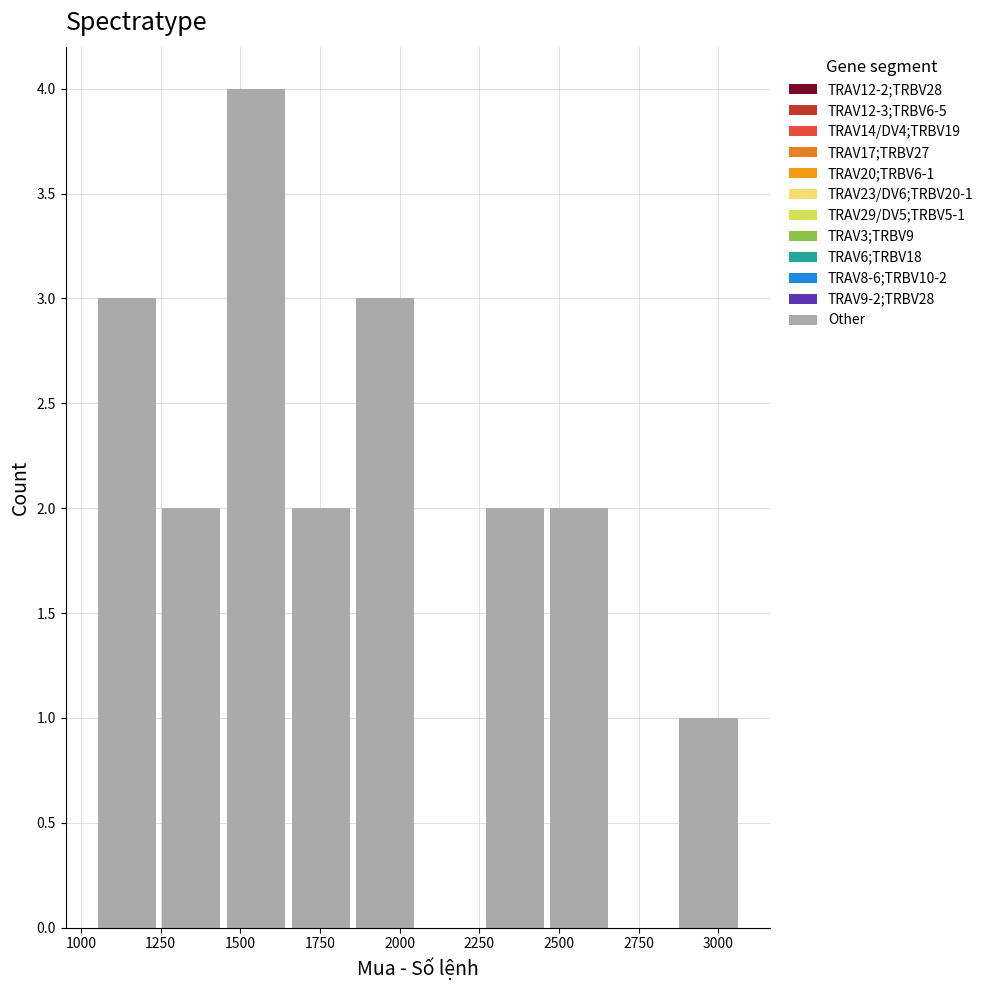

Over which range of the x-axis is the bar tallest?

1450 to 1650